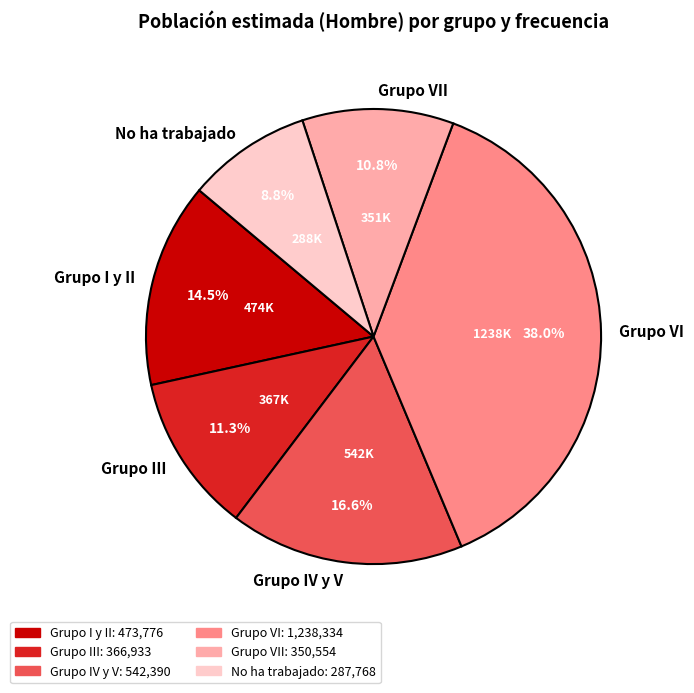

To the nearest percent, what is the combined percentage of Grupo VI and Grupo III?

49%